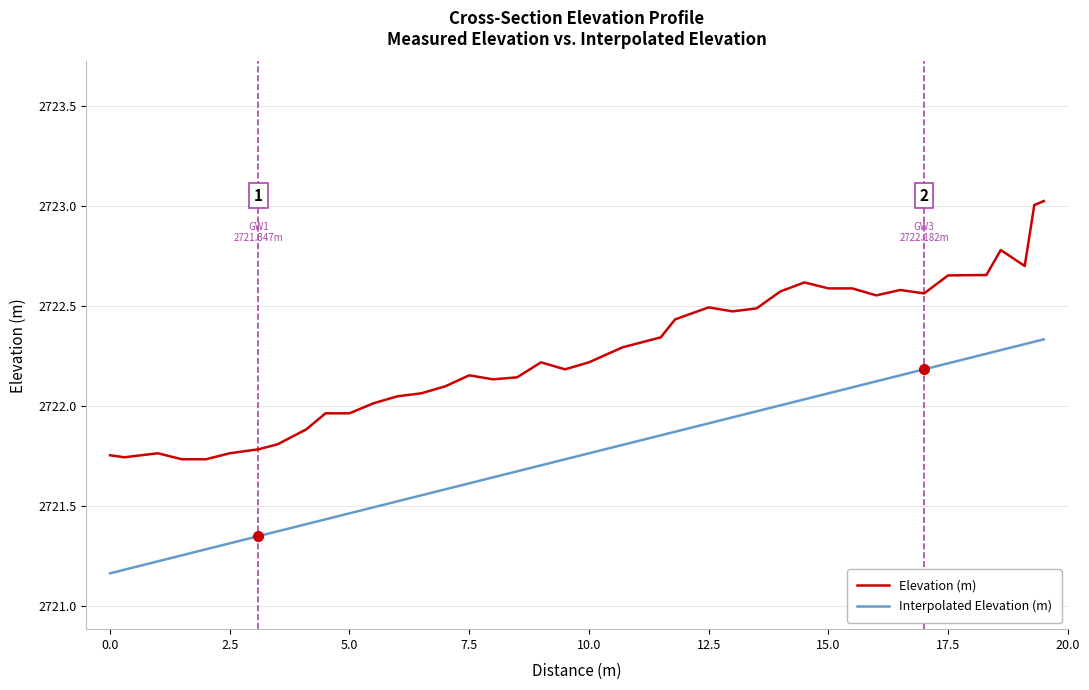

Does the chart display data point markers on the line(s)?

No